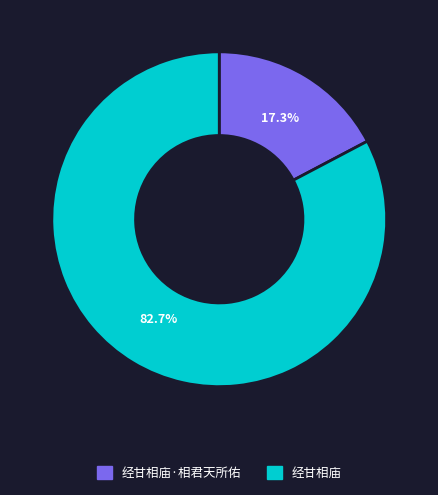

What percentage is the 经甘相庙·相君天所佑 slice, to the nearest percent?

17%